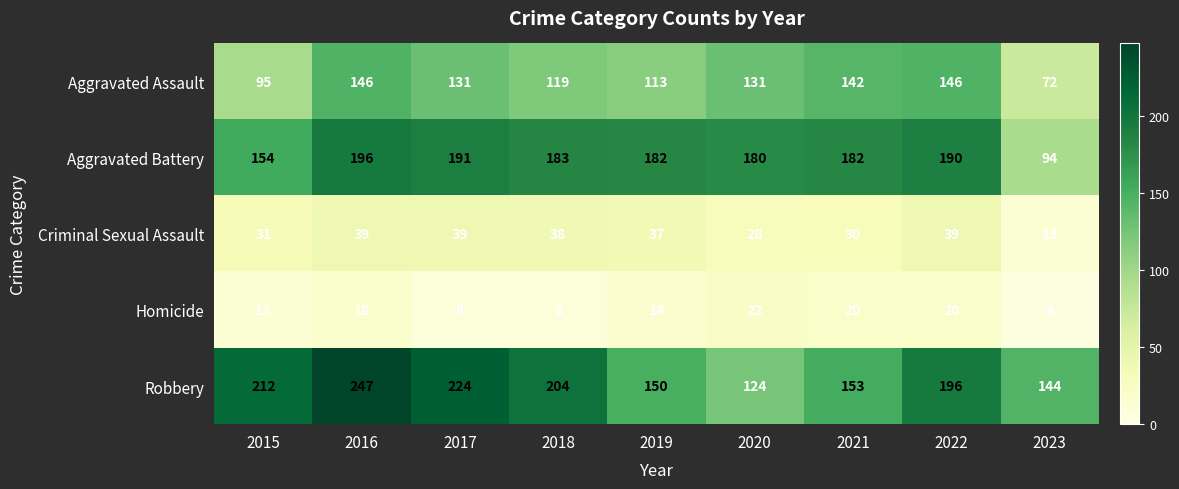

At 2015, list the series in order from smallest to largest.

Homicide, Criminal Sexual Assault, Aggravated Assault, Aggravated Battery, Robbery